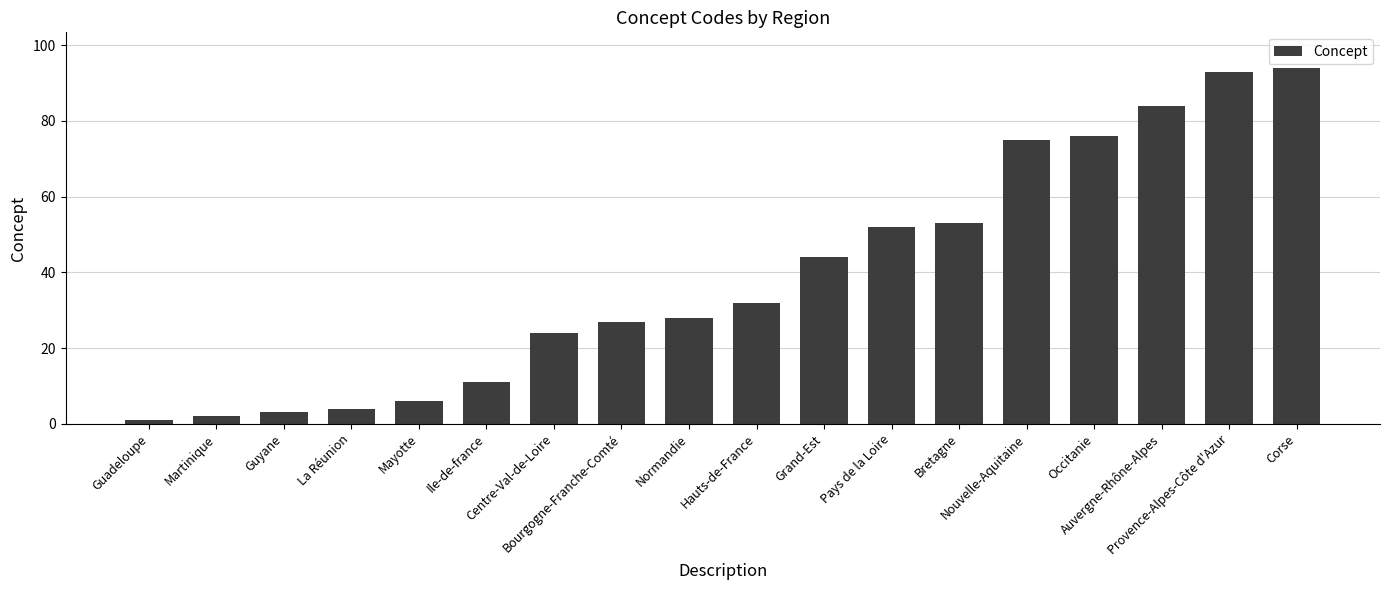

Are the bars grouped side by side (vs. stacked)?

No